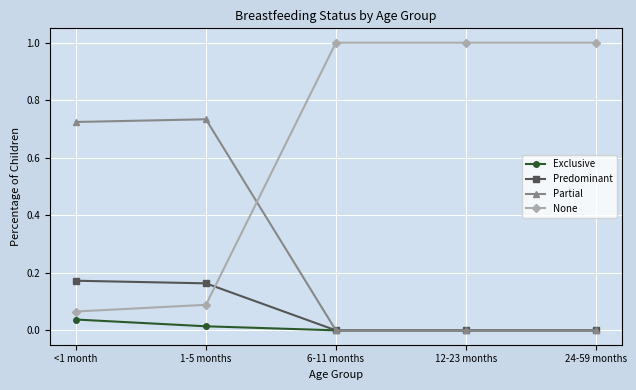

What position from the left is 1-5 months?

2